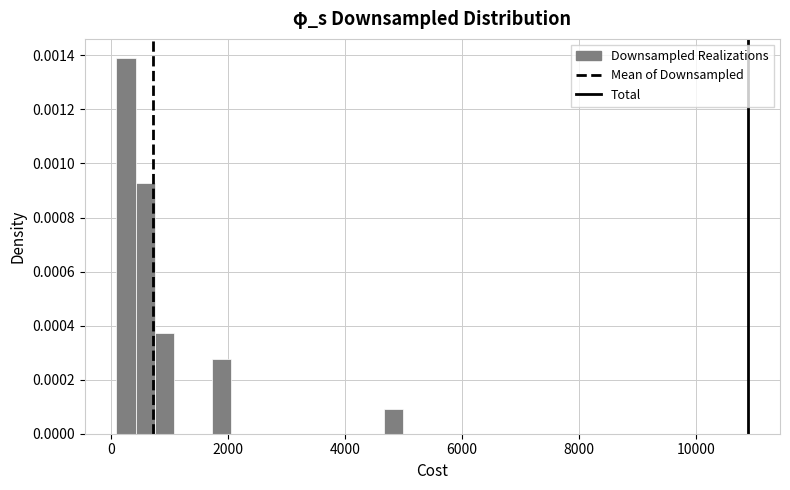

Around what value on the x-axis is the tallest bar? Give the approximate position of its centre, as read against the axis.

200